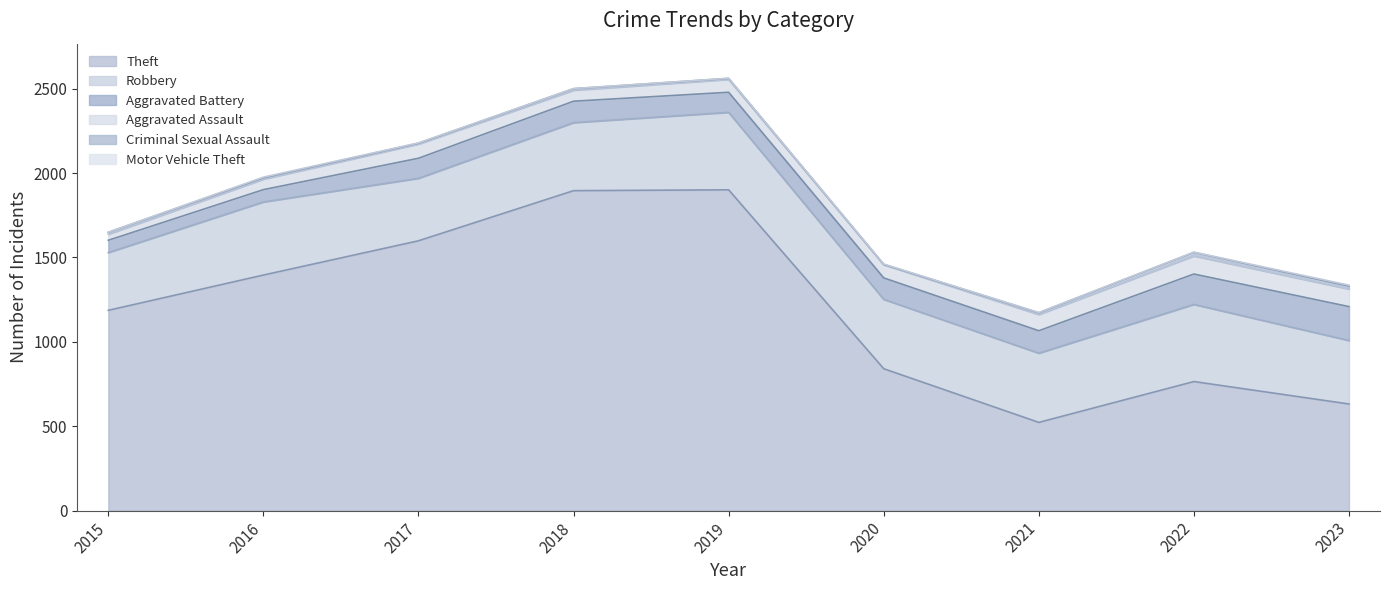

How many data points in Aggravated Battery are above 127?

3